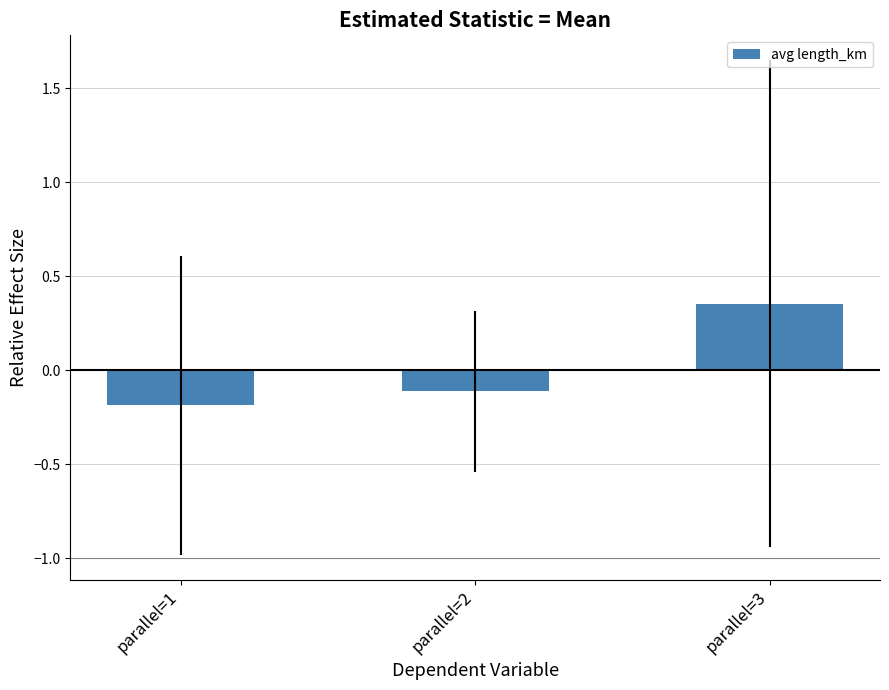

What is the value of the 2nd bar from the left?

-0.1